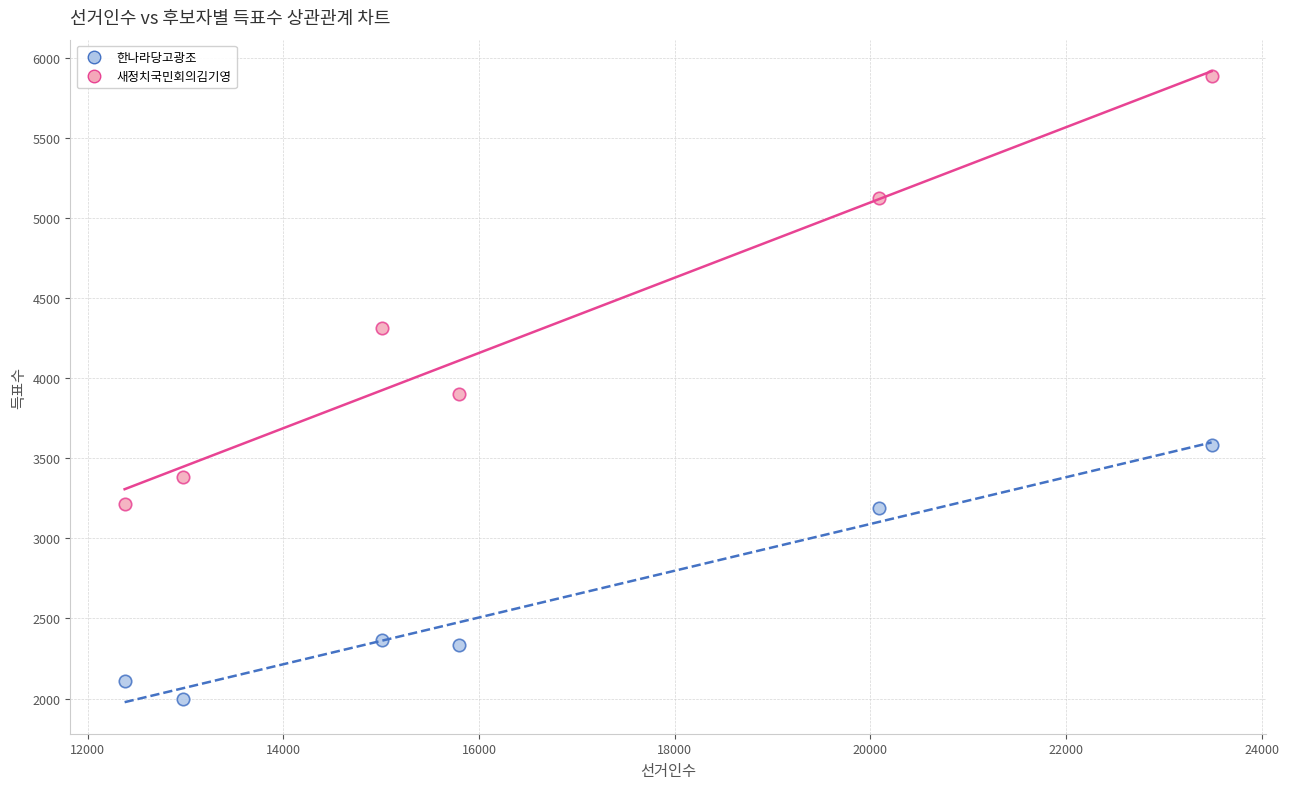

In the 새정치국민회의김기영 series, what Y value is closest to 4550?

4314